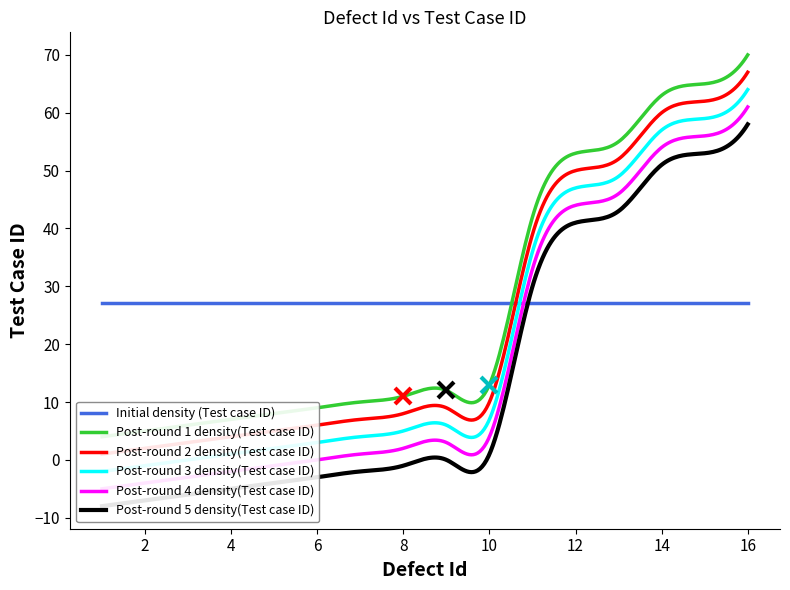

The value of Defect Id at 9 is 9. True or false?

True